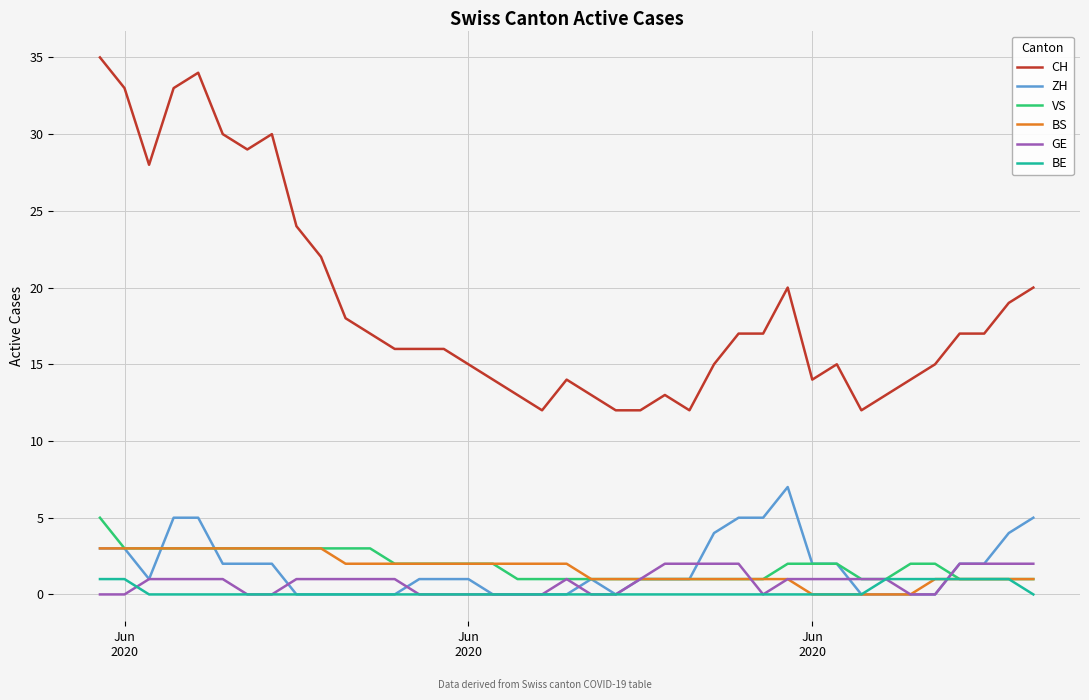

Which series has the widest spread of values?

CH